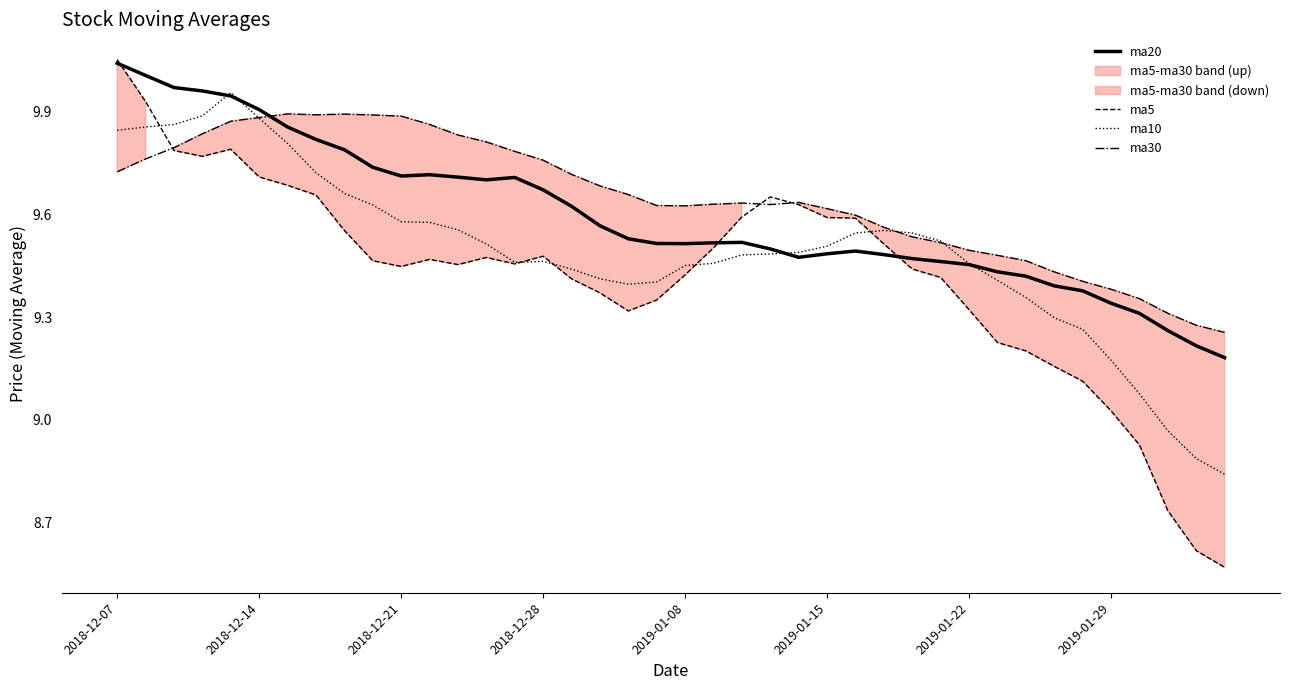

What is the highest value of the ma10 series?

10.0